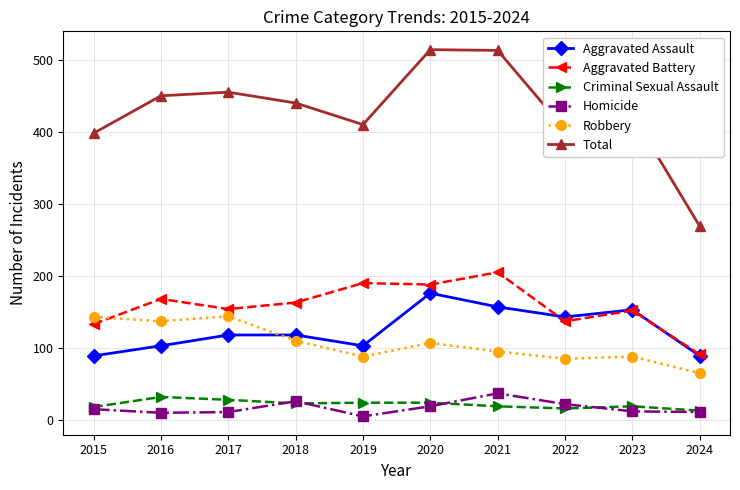

What value does the Criminal Sexual Assault series have at 2020?

24